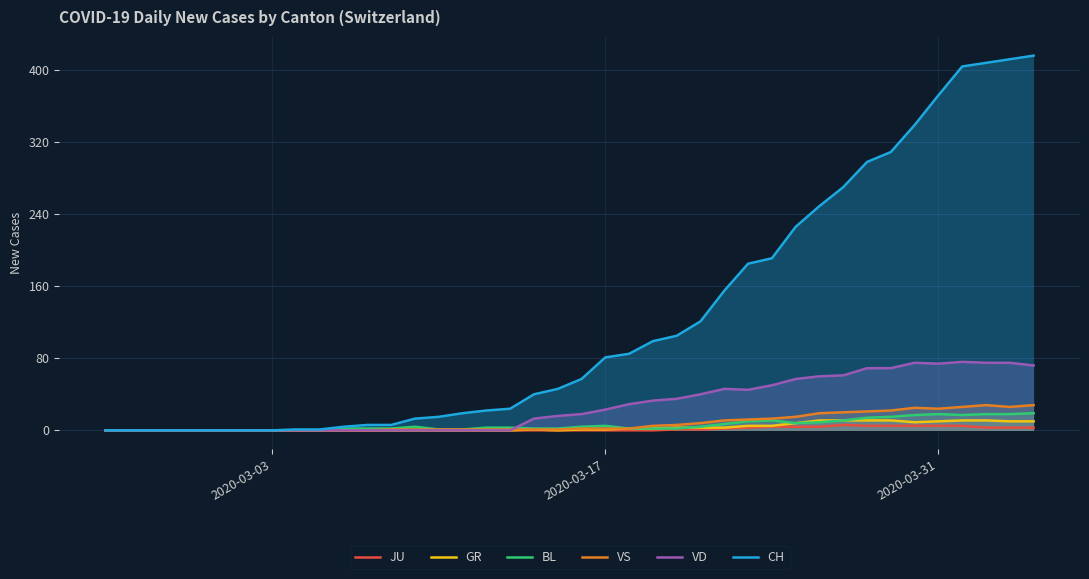

What is the highest value of the GR series?

11